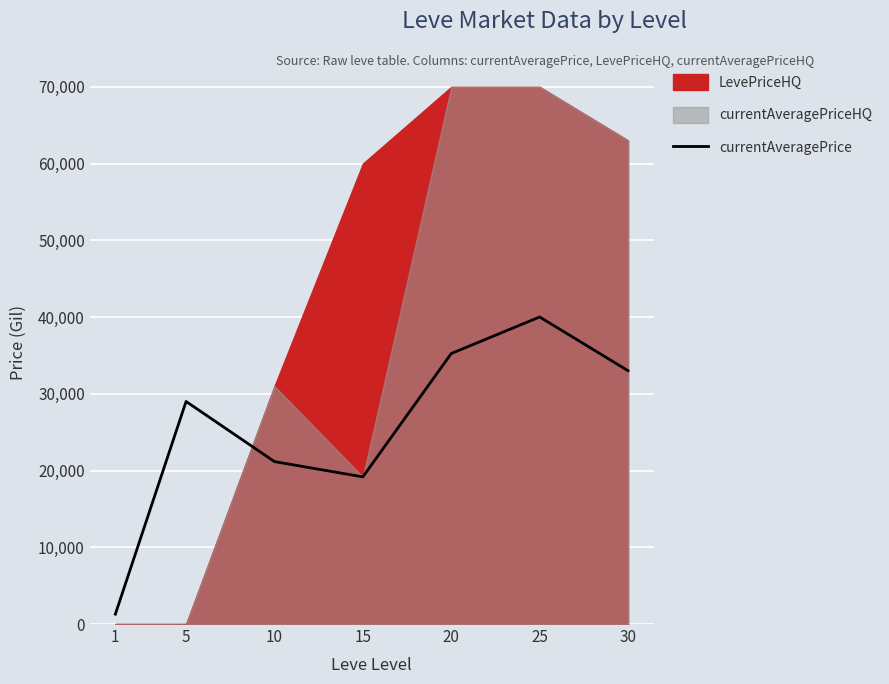

Reading left to right, transcribe all the data shown in this chart.

1=1288.5	5=29001.0	10=21166.7	15=19177.0	20=35250.0	25=40012.5	30=33009.0